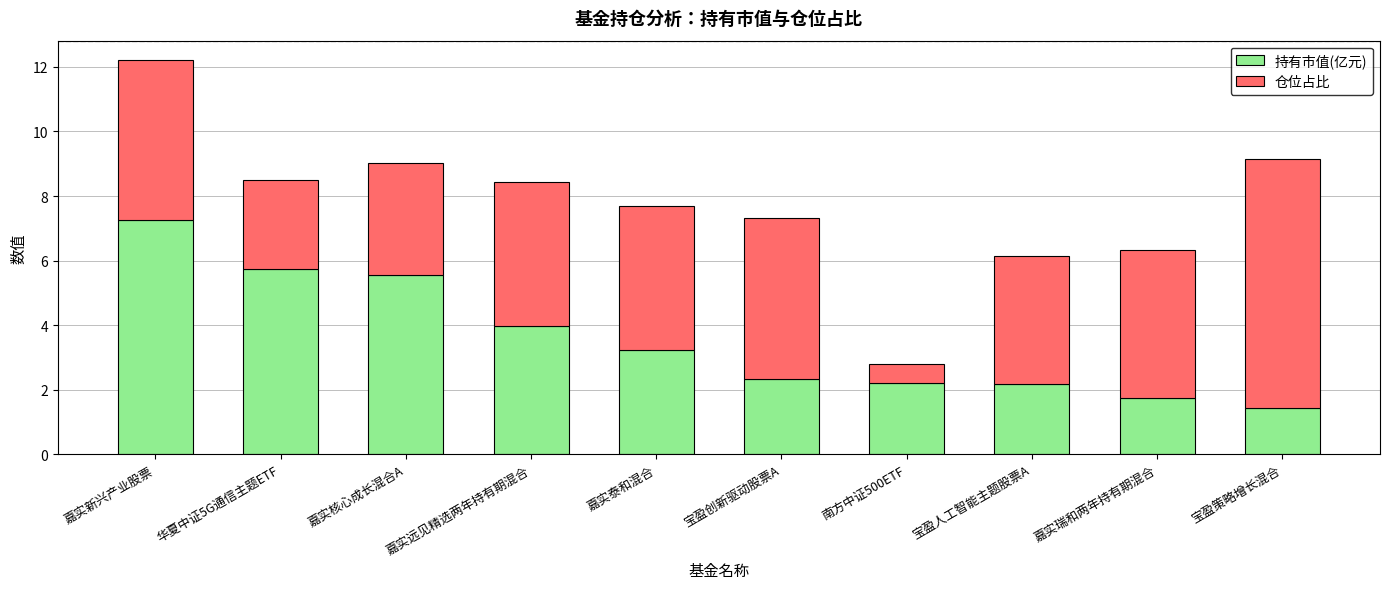

At which category is the sum across all series the highest?

嘉实新兴产业股票